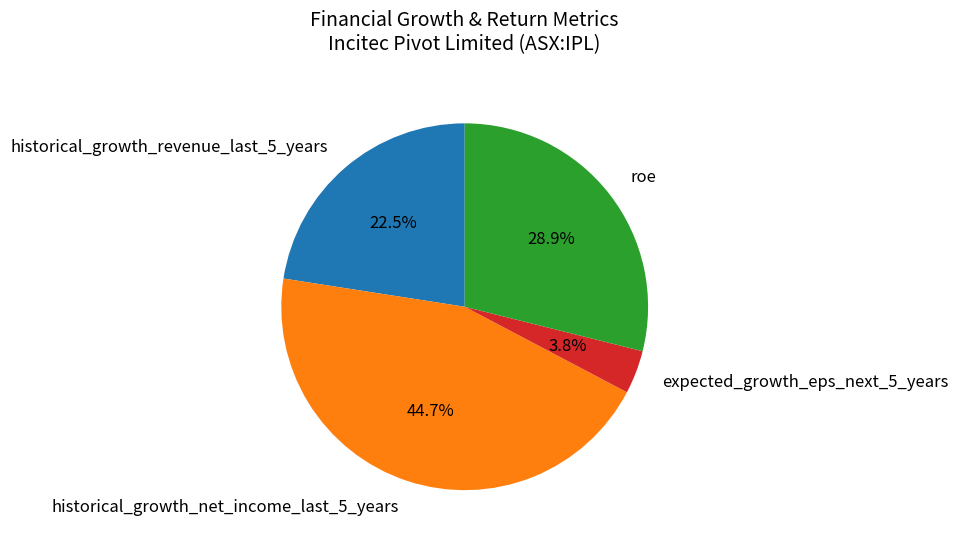

Which slice is the smallest?

expected_growth_eps_next_5_years